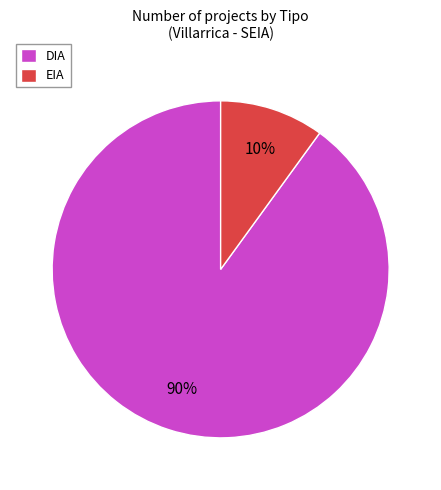

Approximately how many times larger is the value at EIA compared to DIA?

0.1